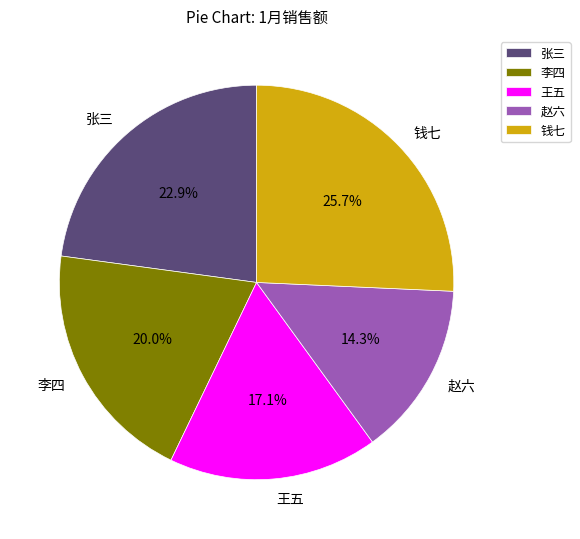

To the nearest percent, what is the difference between the 王五 and 李四 slice percentages?

3%